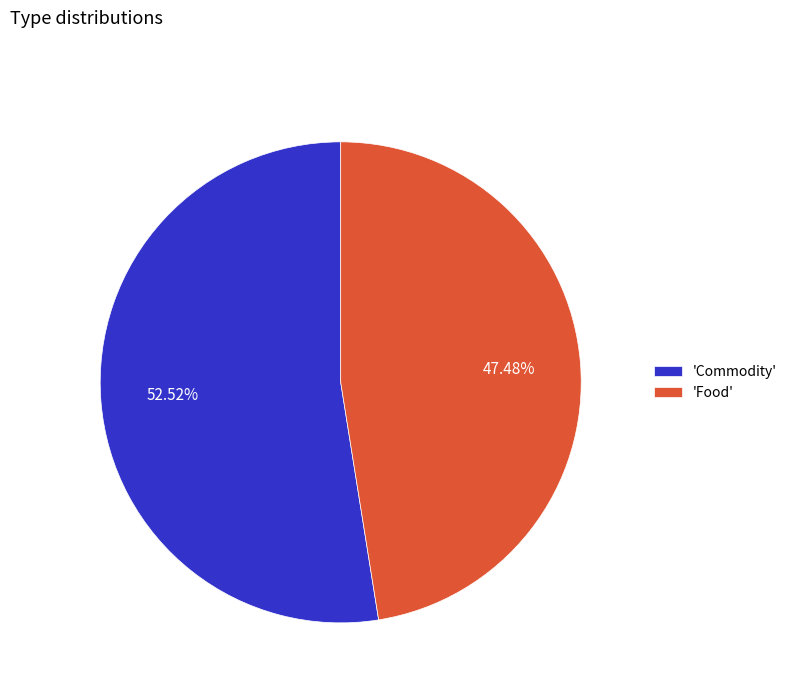

Combined, do 'Food' and 'Commodity' account for over 50%?

Yes